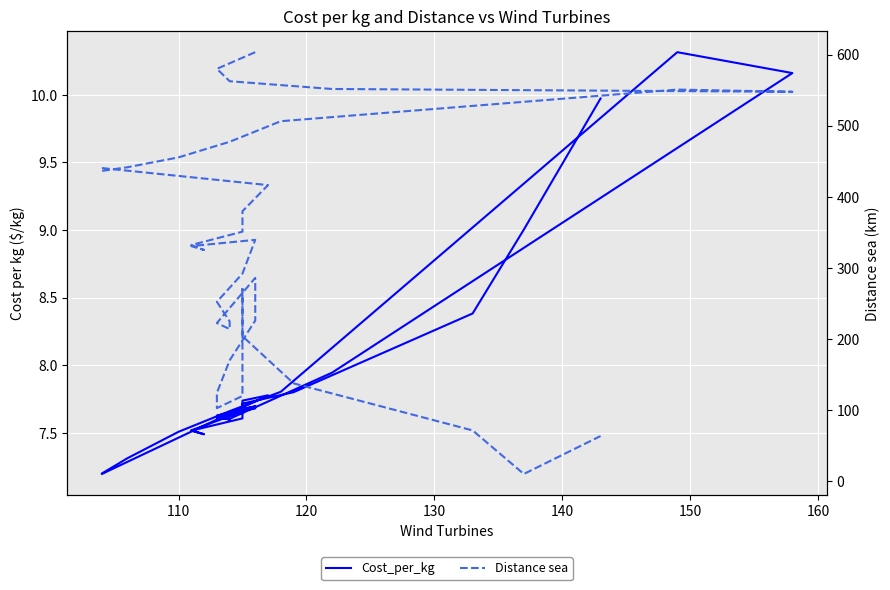

How many distinct data groups are displayed?

2